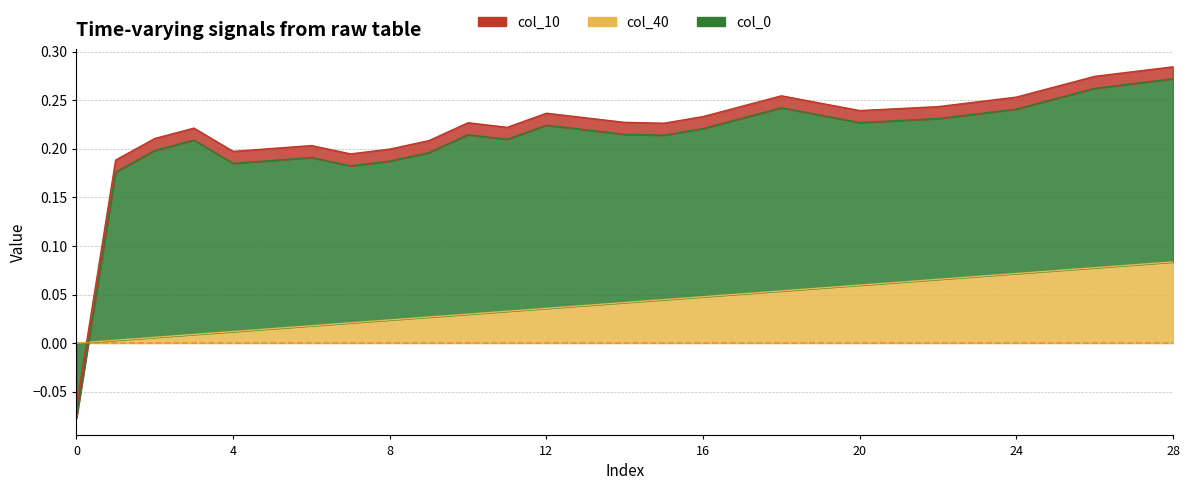

Which series has the largest range (max minus min)?

col_0